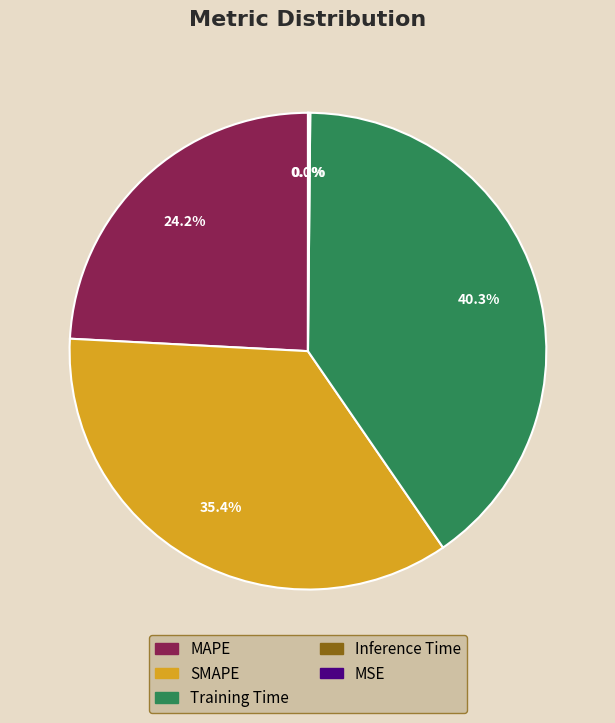

True or false: MAPE accounts for 24% of the total.

True